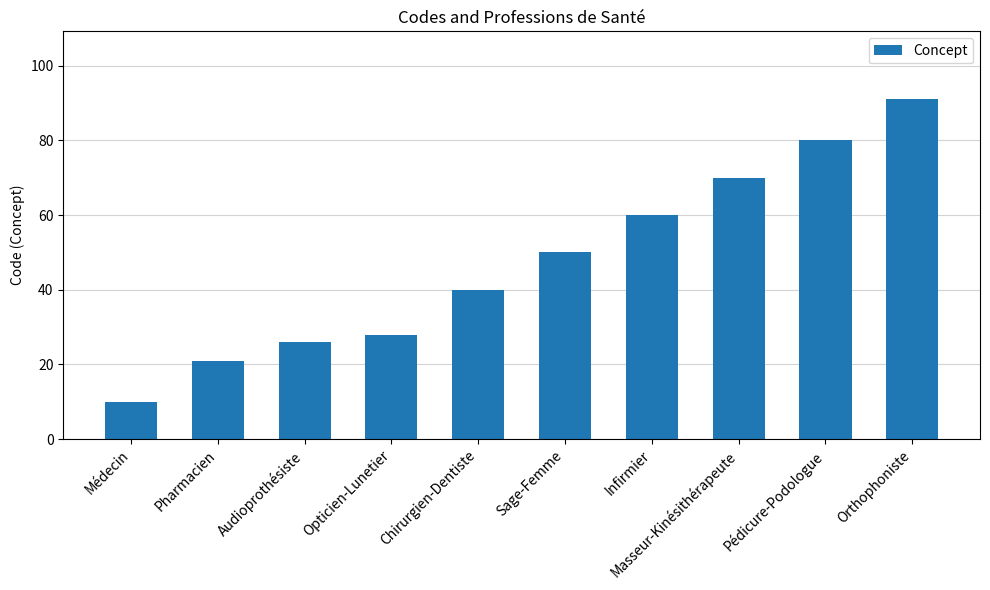

List the labels in order of value, largest first.

Orthophoniste, Pédicure-Podologue, Masseur-Kinésithérapeute, Infirmier, Sage-Femme, Chirurgien-Dentiste, Opticien-Lunetier, Audioprothésiste, Pharmacien, Médecin